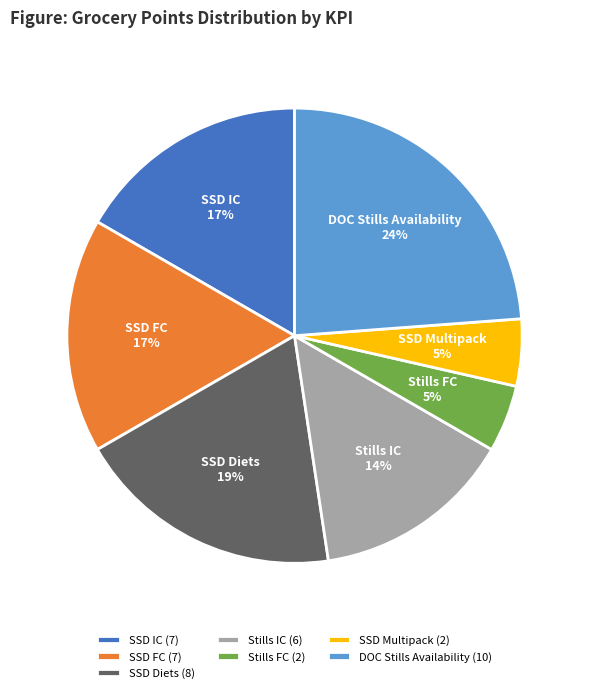

Does Stills IC account for over 50% of the chart?

No